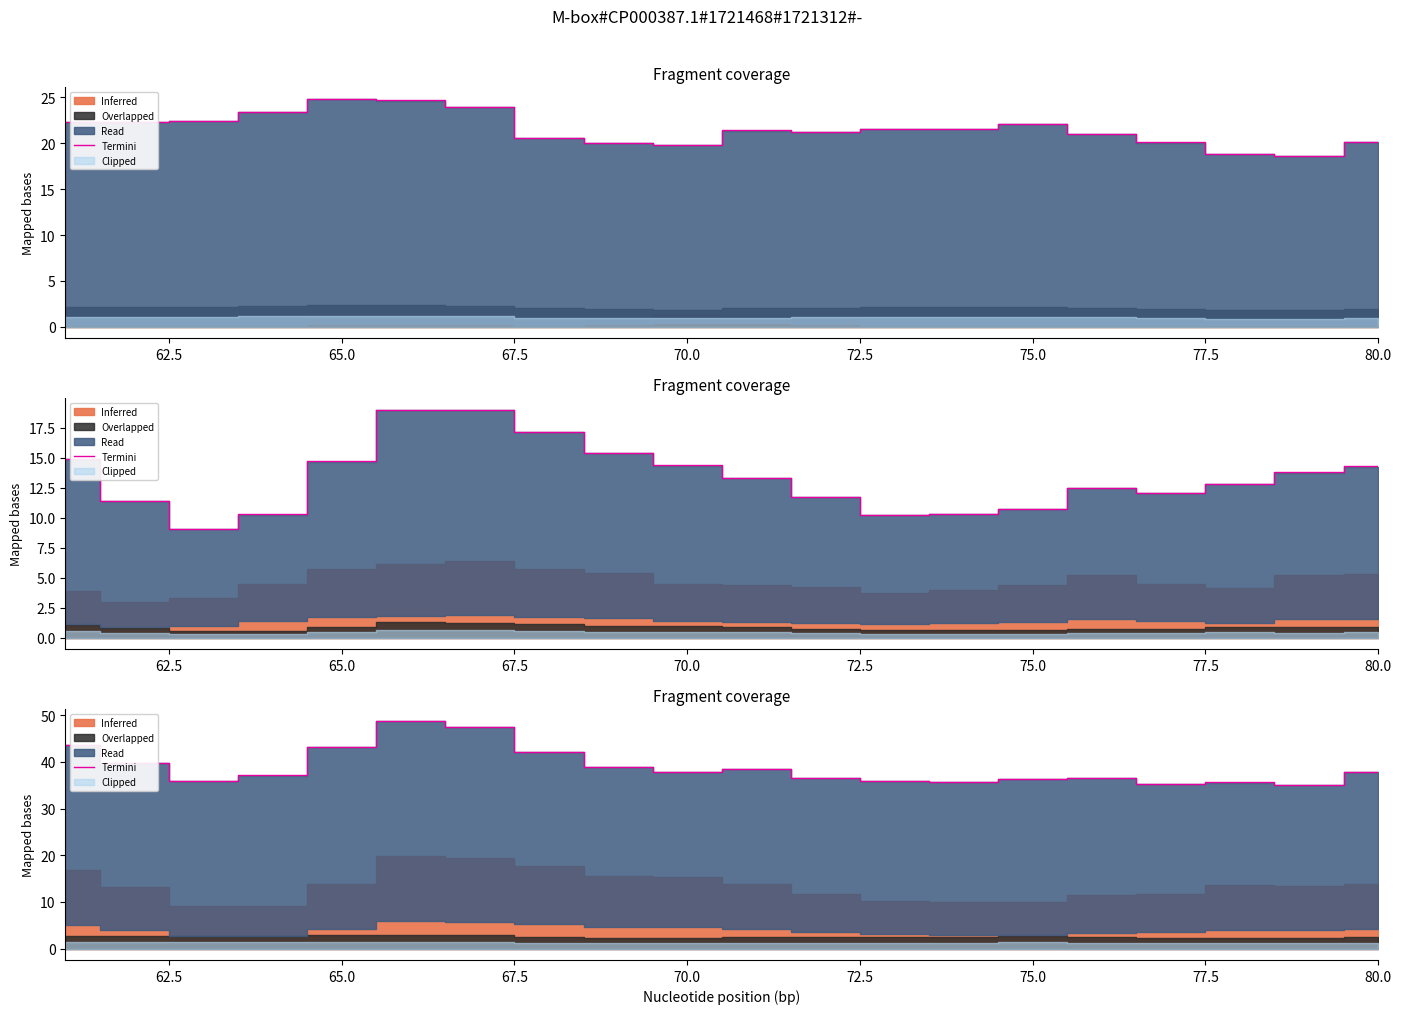

The value at 75.0 is 22.9. True or false?

False